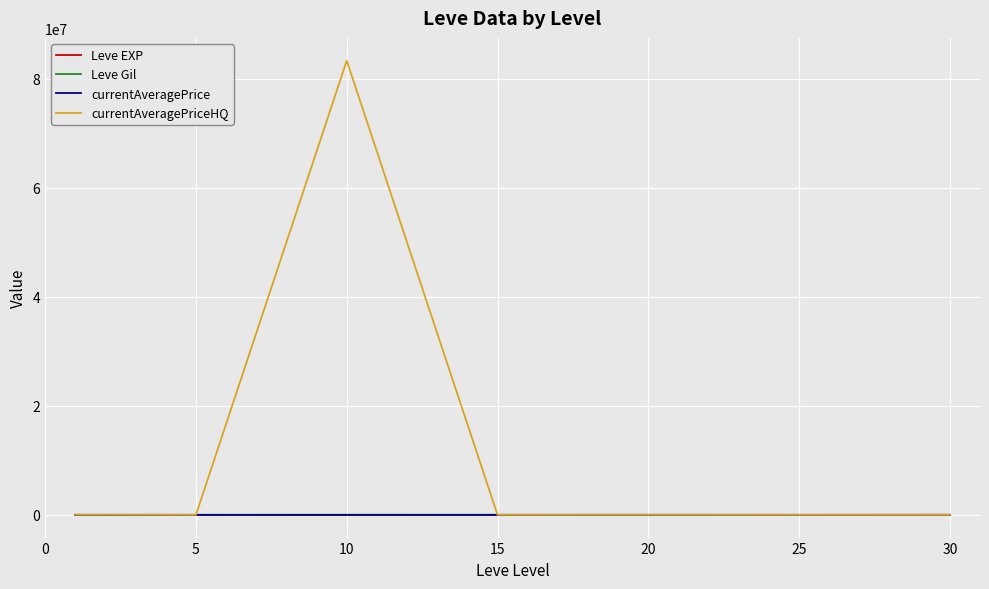

Which series has the largest total across all categories?

currentAveragePriceHQ